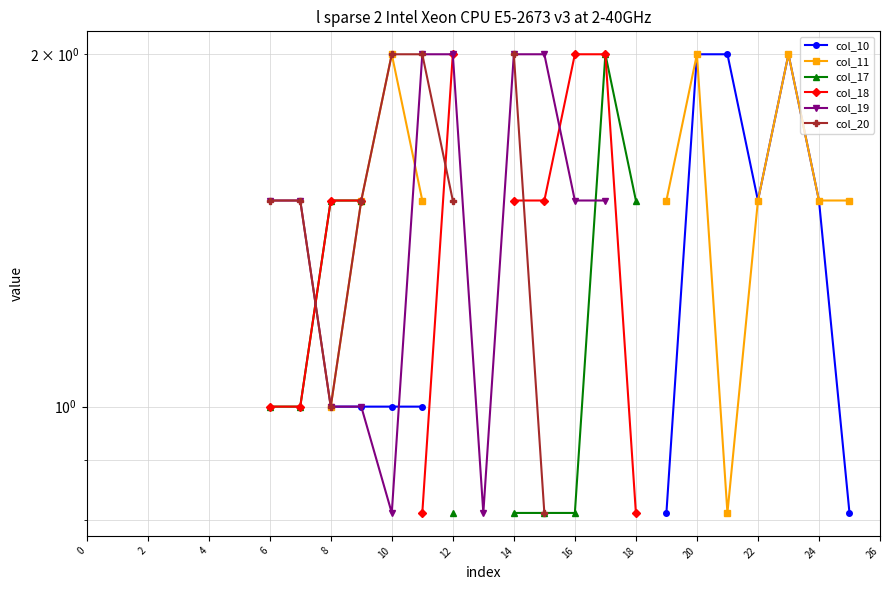

How many intersections are there between col_10 and col_19?

1